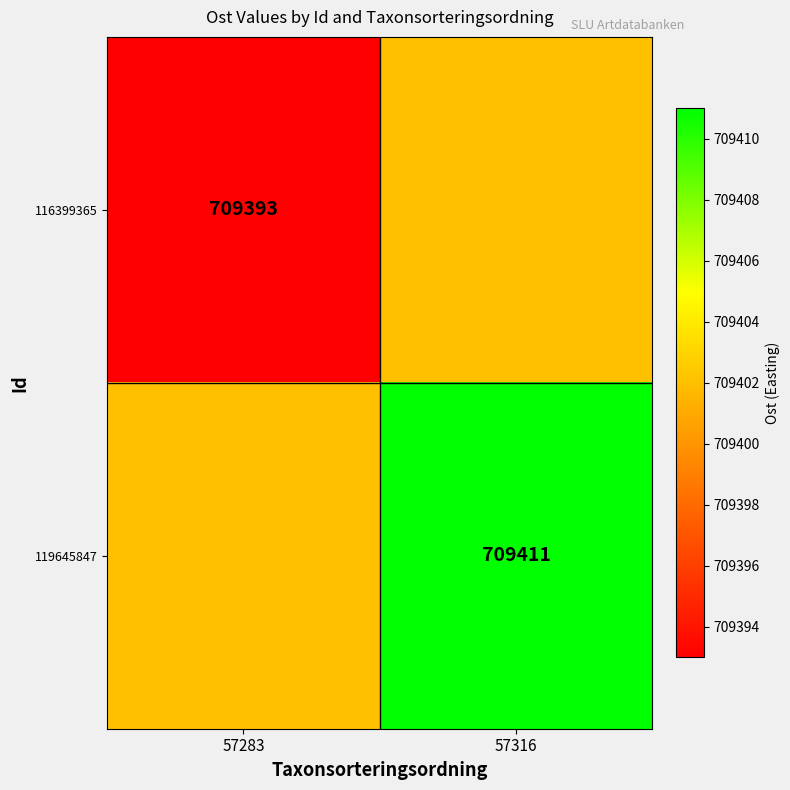

Is the value of 119645847 at 57316 greater than the value of 116399365 at 57283?

Yes